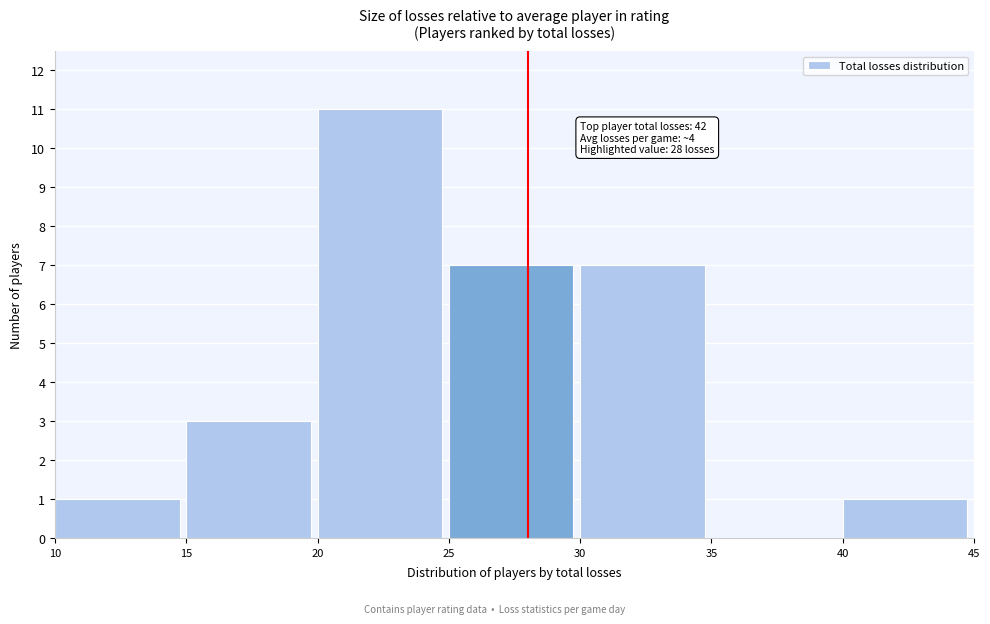

Over which range of the x-axis is the bar tallest?

20 to 25